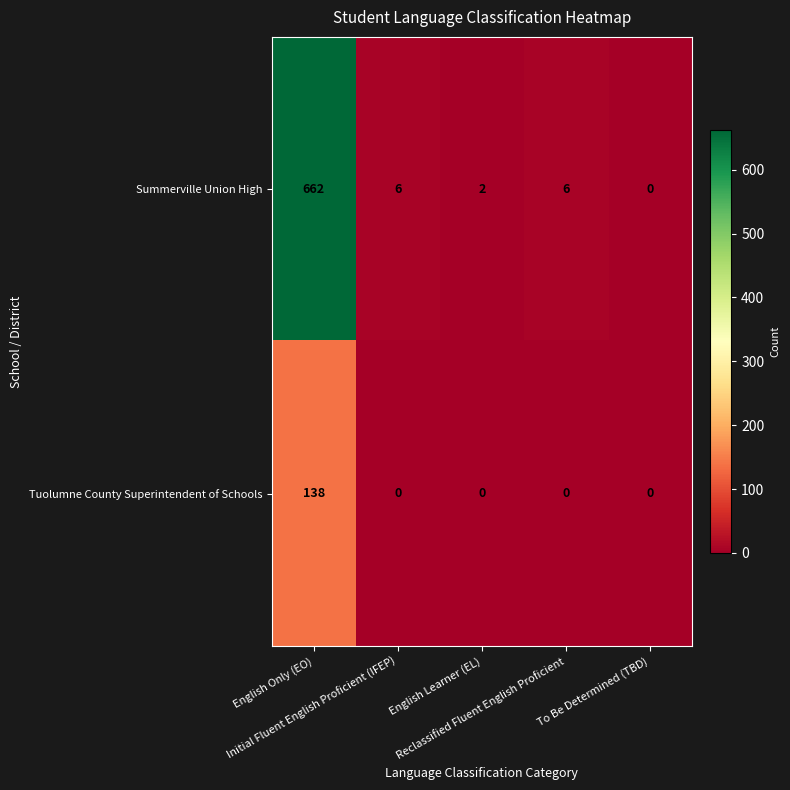

Rank the series by their average value, from lowest to highest.

Tuolumne County Superintendent of Schools, Summerville Union High